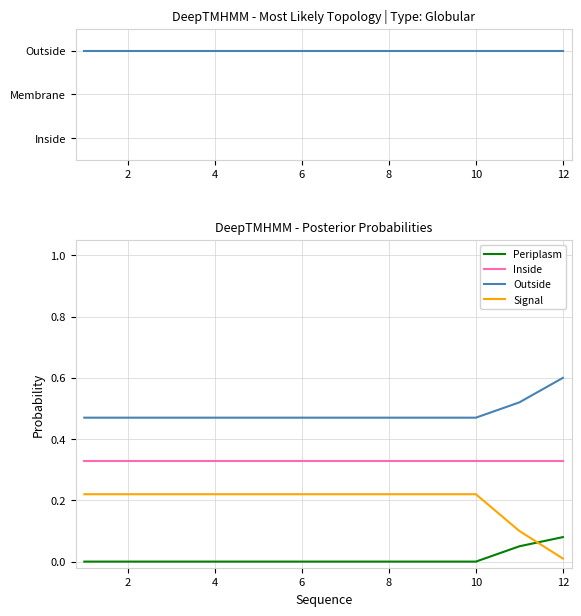

What is the value of the Inside point at the 7th from the left?

0.3